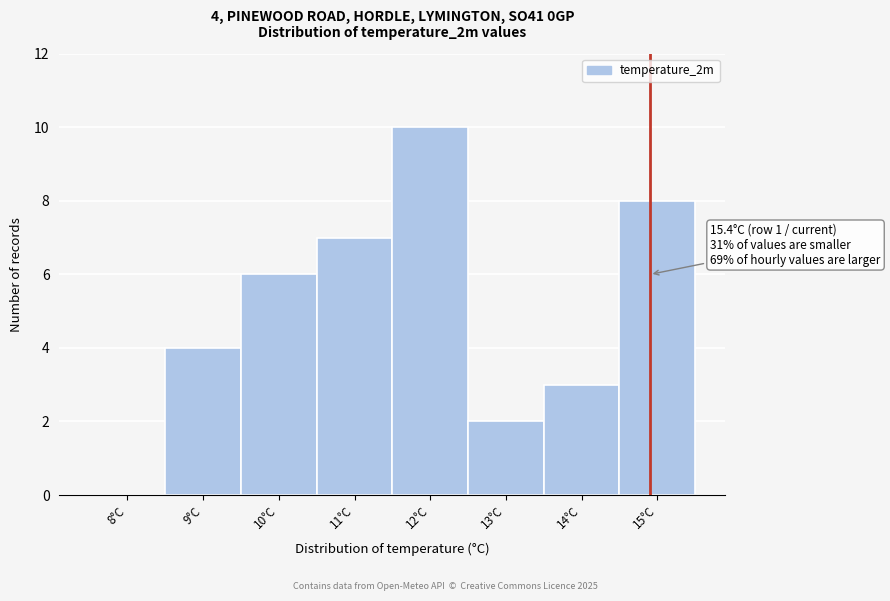

Reading right to left, transcribe all the data shown in this chart.

15°C=8	14°C=3	13°C=2	12°C=10	11°C=7	10°C=6	9°C=4	8°C=0